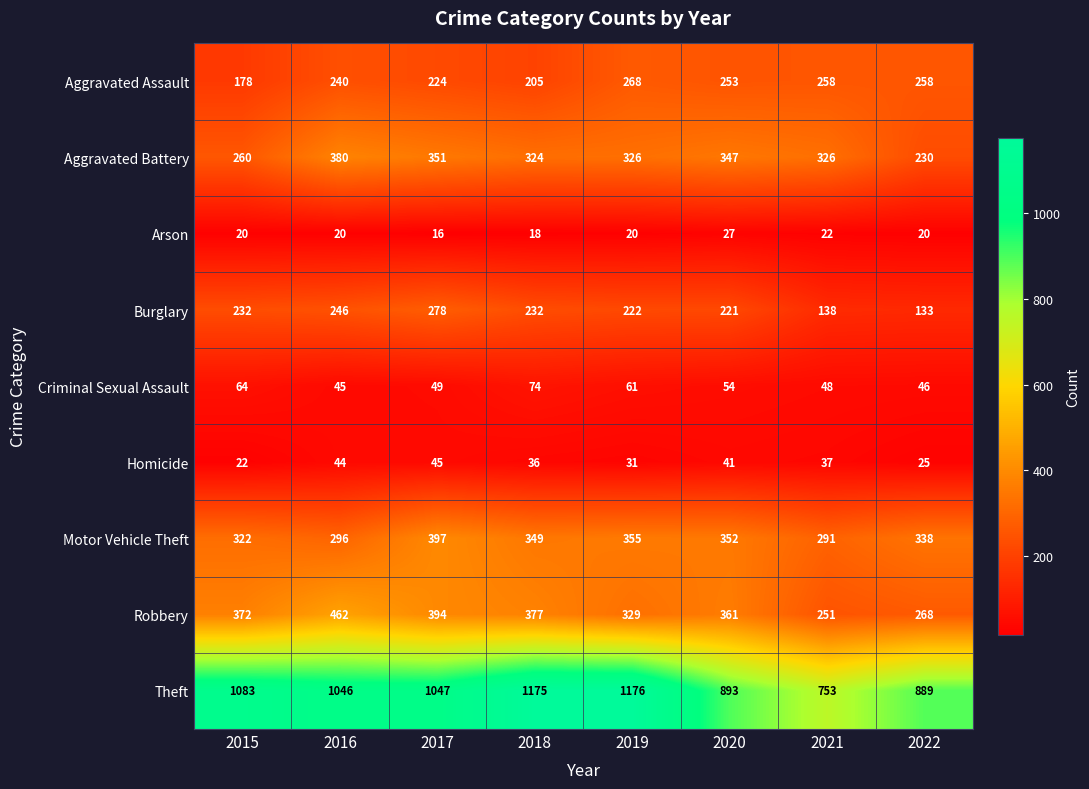

At how many categories does at least one series exceed 867?

7